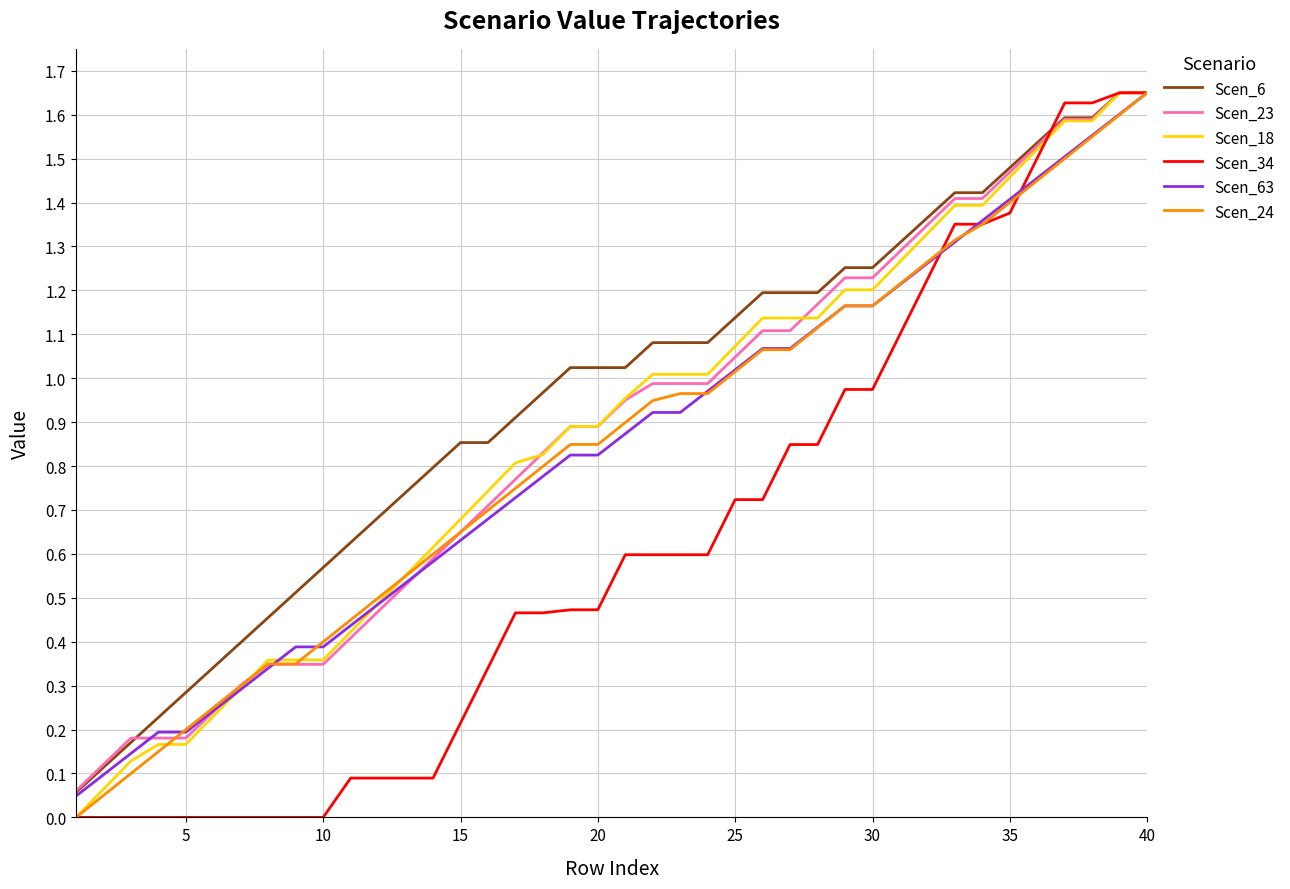

Which series has the largest total across all categories?

Scen_6